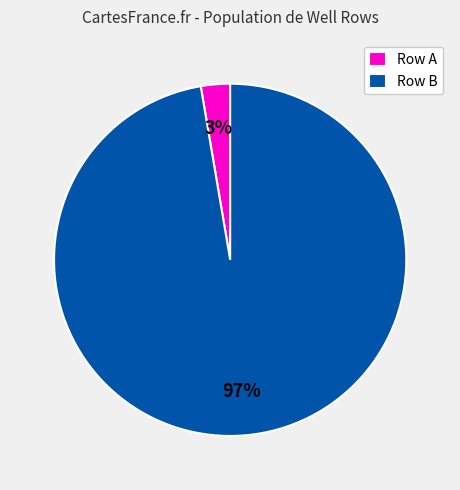

To the nearest percent, what is the average slice percentage?

50%